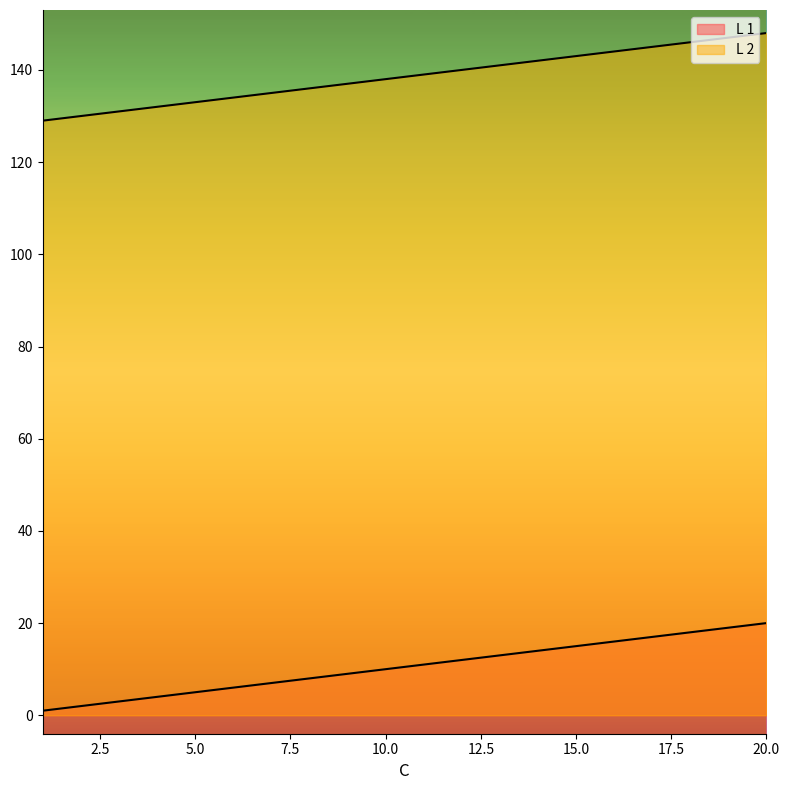

What is the maximum value for L 1?

20